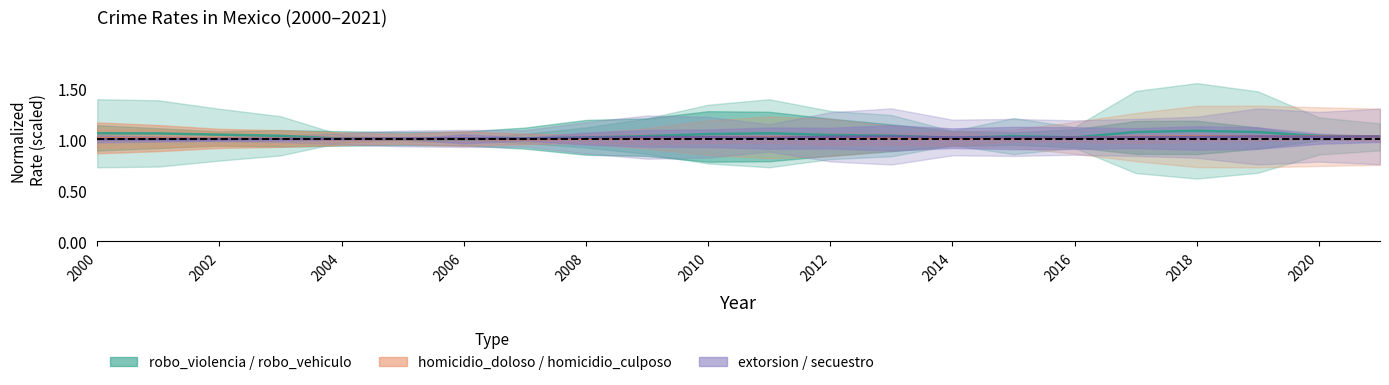

Is the value of homicidio_doloso at 2020 greater than the value of extorsion at 2012?

Yes